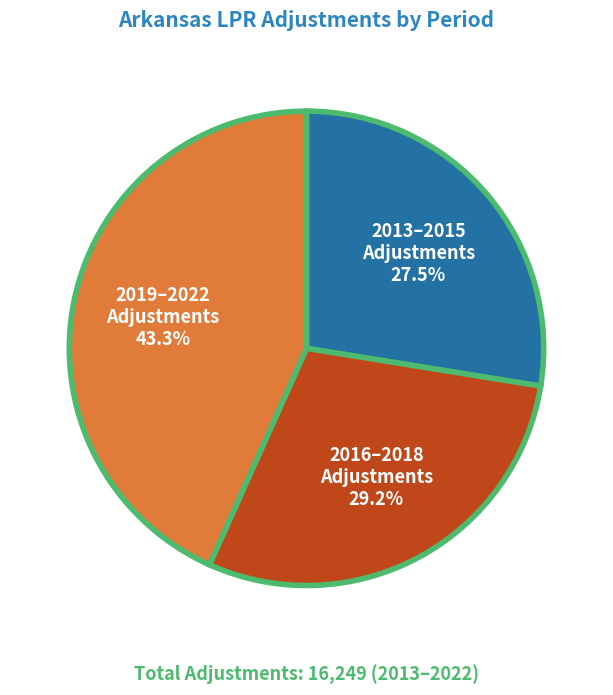

Is there any slice that represents more than half of the pie?

No